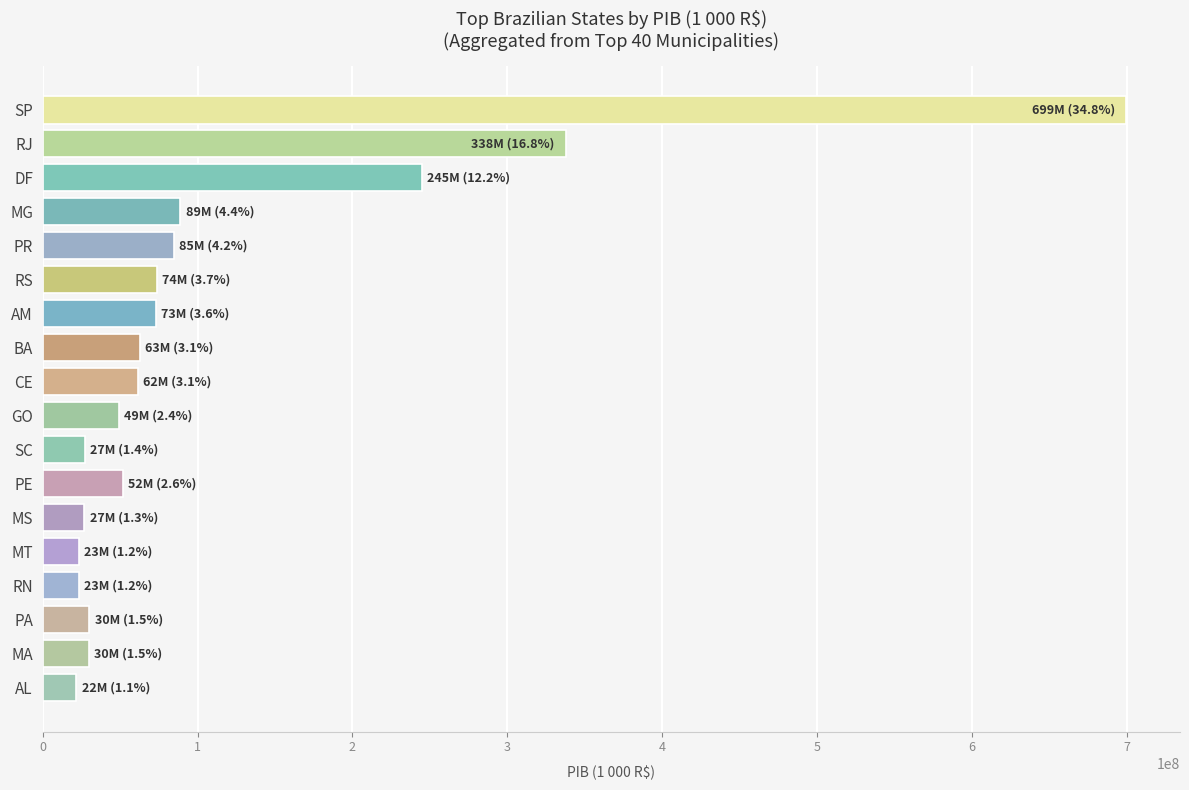

The chart shows a value of 699288352.2 at SP. True or false?

True